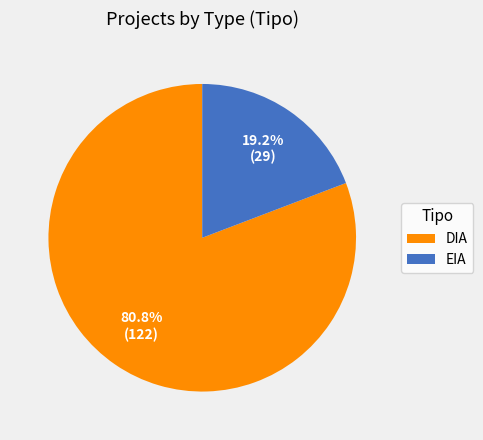

Which slice is the smallest?

EIA